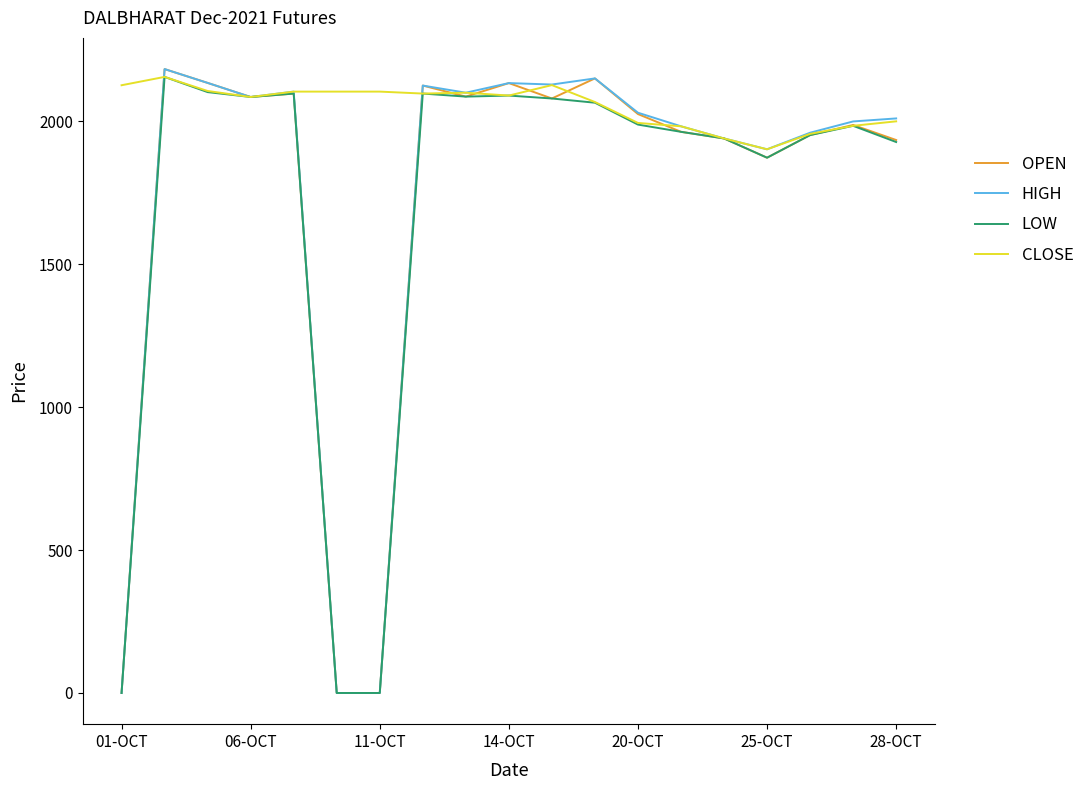

Which series has the largest total across all categories?

CLOSE